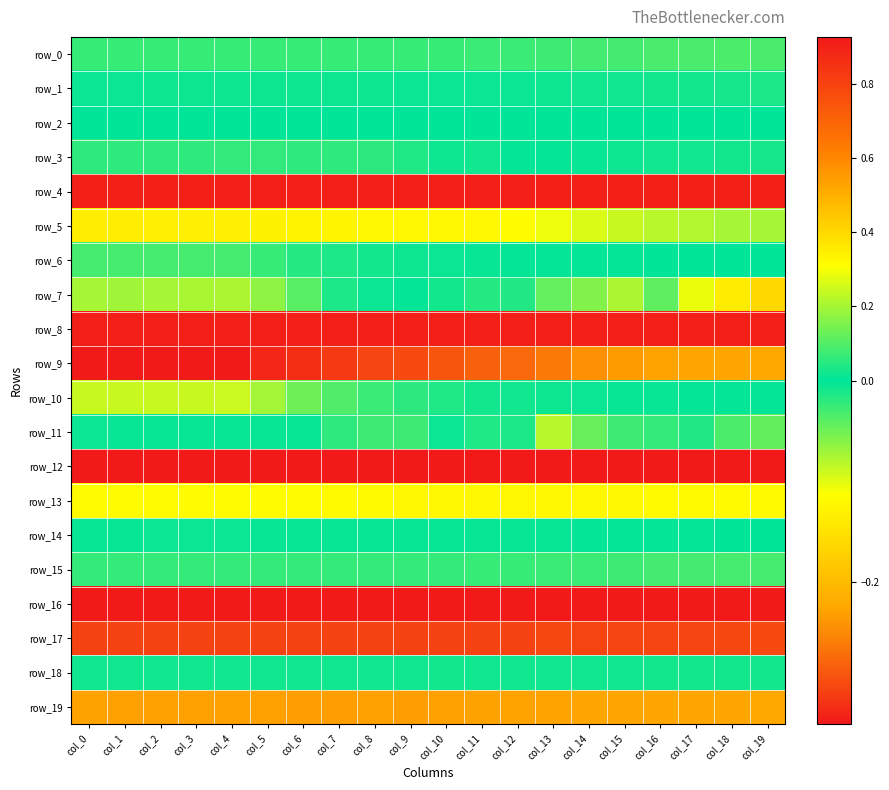

Which category has the highest value across all series?

col_19